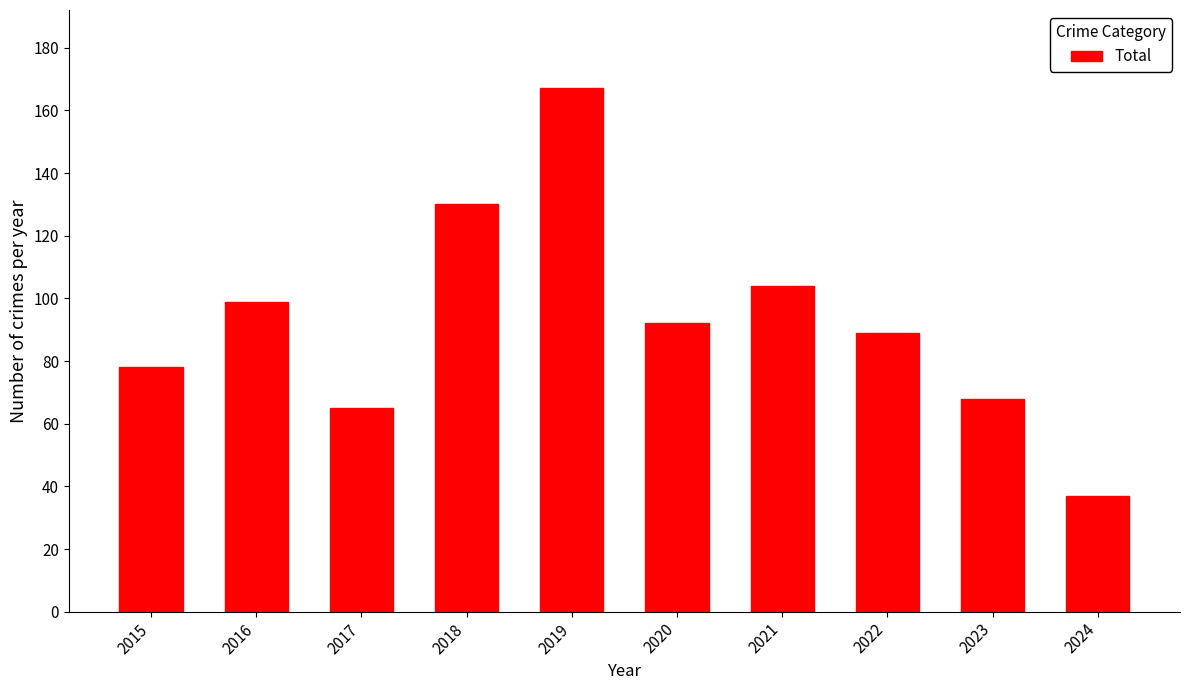

True or false: the data shows 130 at 2018.

True